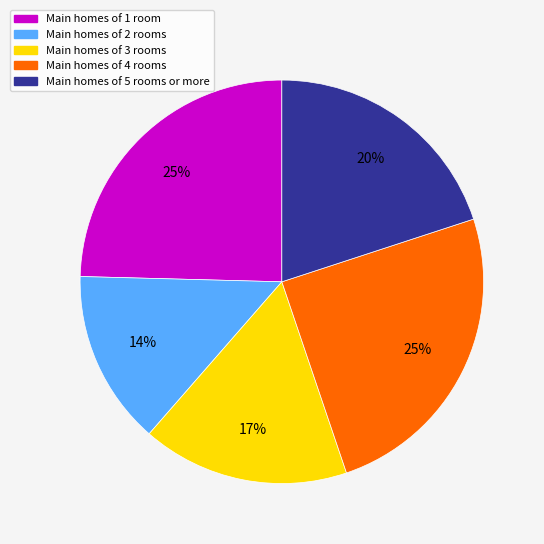

To the nearest percent, what is the average slice percentage?

20%